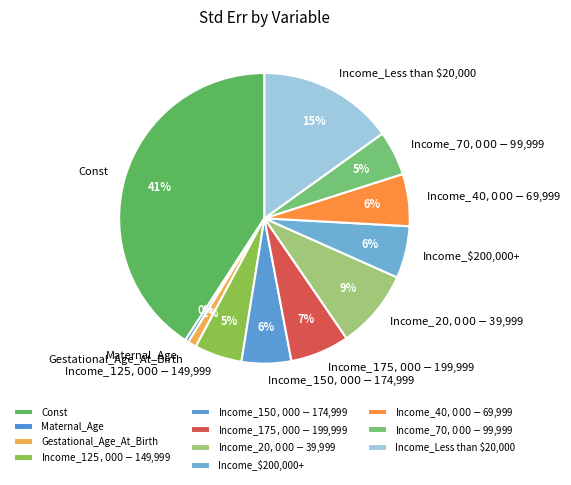

Is the sum of Income_$125,000-$149,999 and Income_$200,000+ greater than half?

No